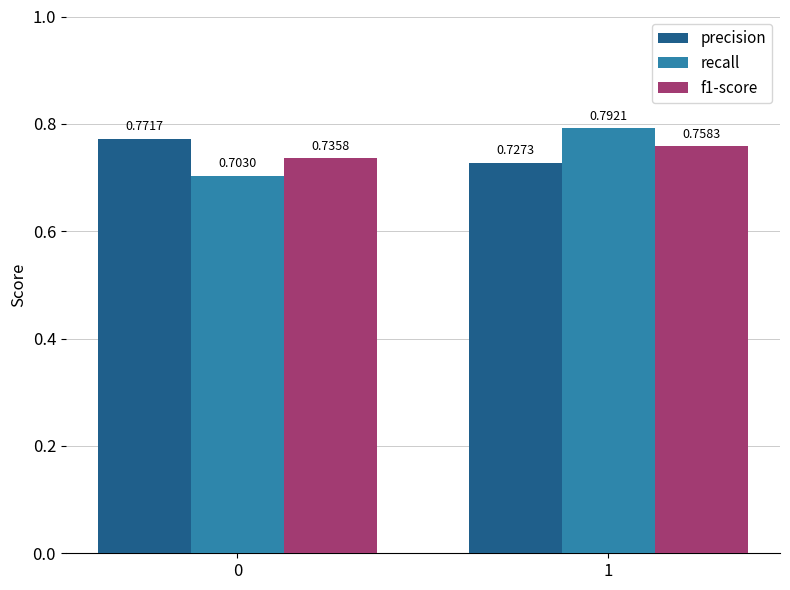

Is the value of precision at 1 greater than the value of recall at 0?

Yes